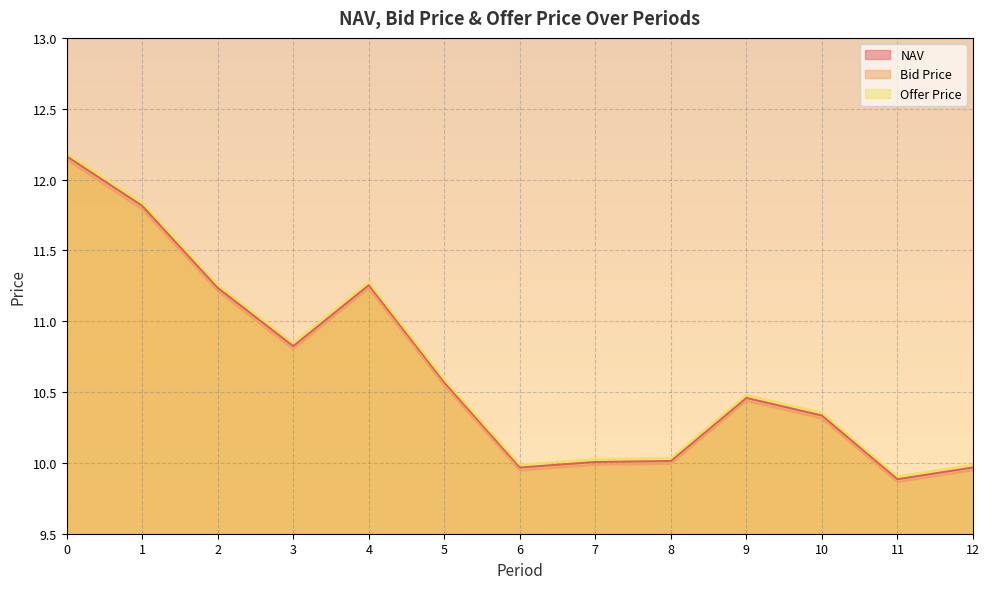

True or false: Bid Price and NAV cross at least once.

False